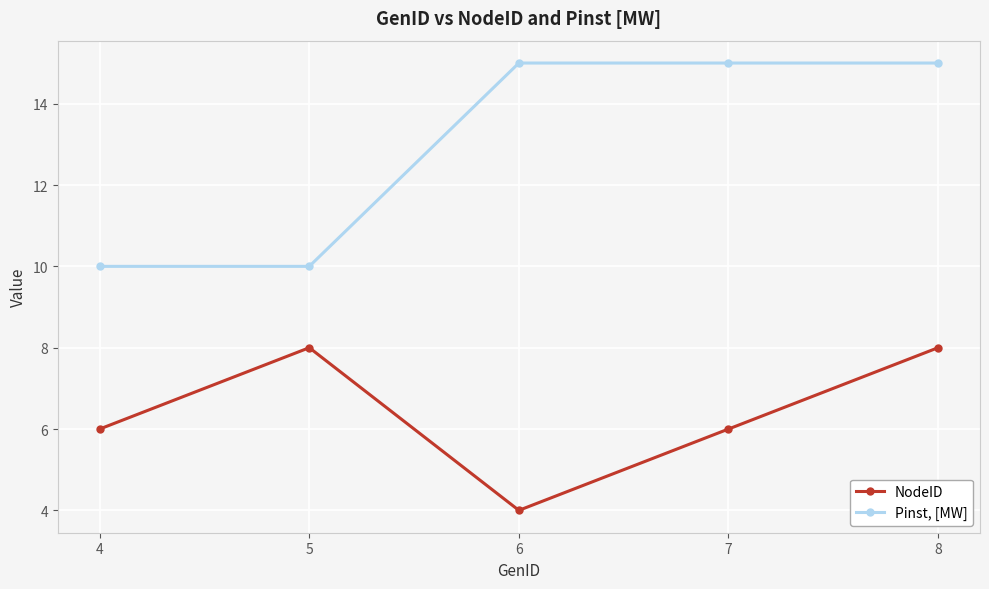

What is the total value across all series at 7?

21